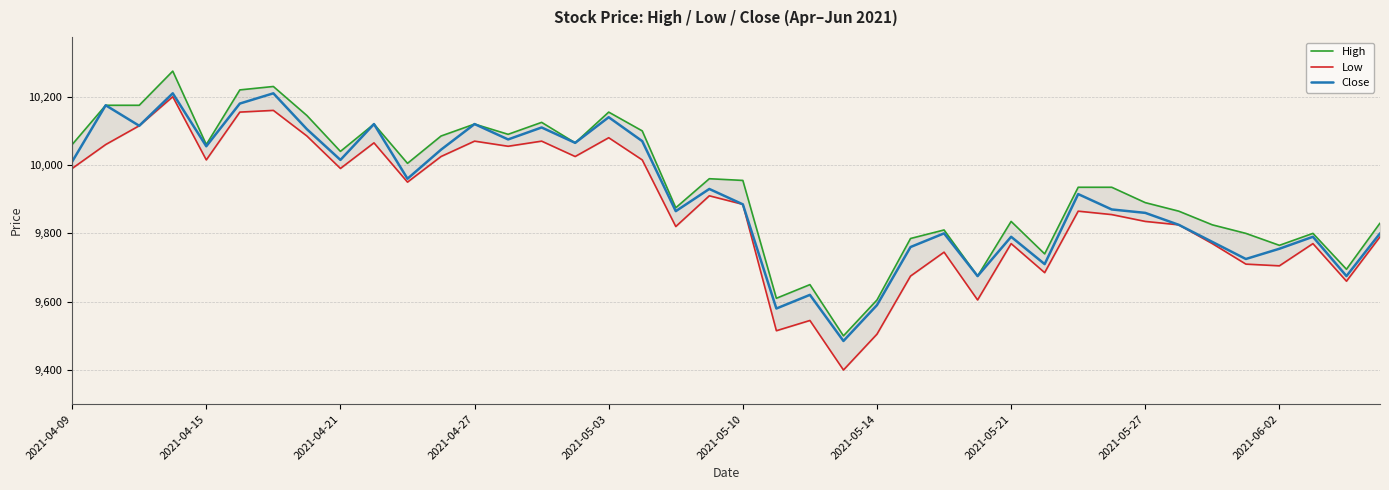

What is the maximum value shown in the chart?

10275